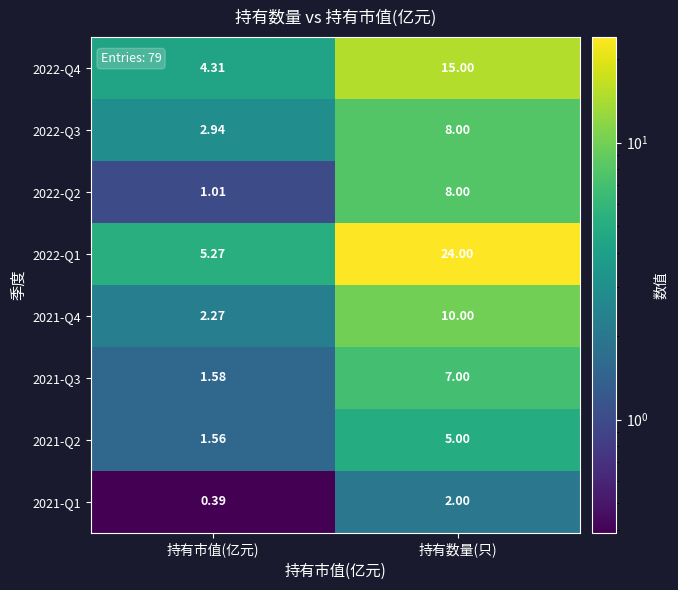

List the labels in order of 2022-Q2 value, largest first.

持有数量(只), 持有市值(亿元)